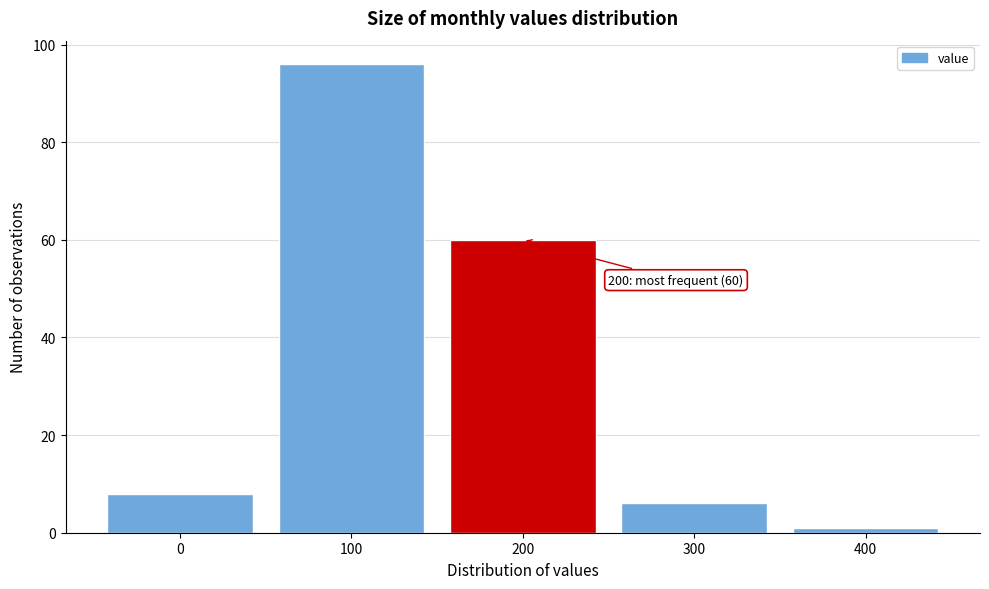

Reading left to right, extract all data points from this chart.

0=8	100=96	200=60	300=6	400=1